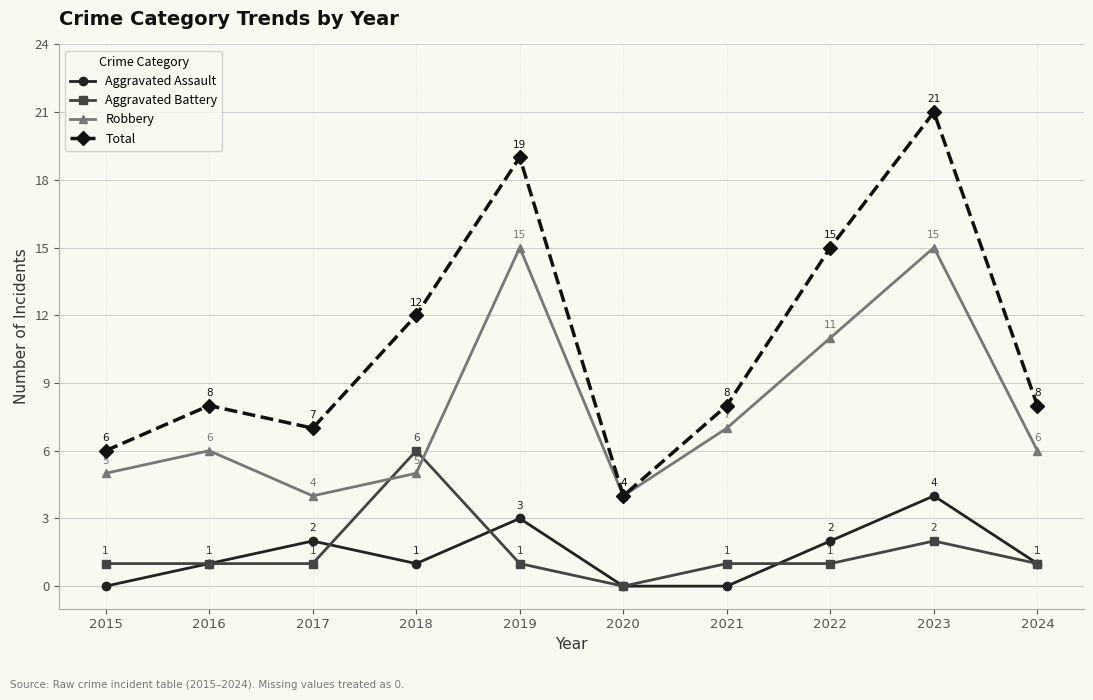

The value of Aggravated Assault at 2024 is 2. True or false?

False